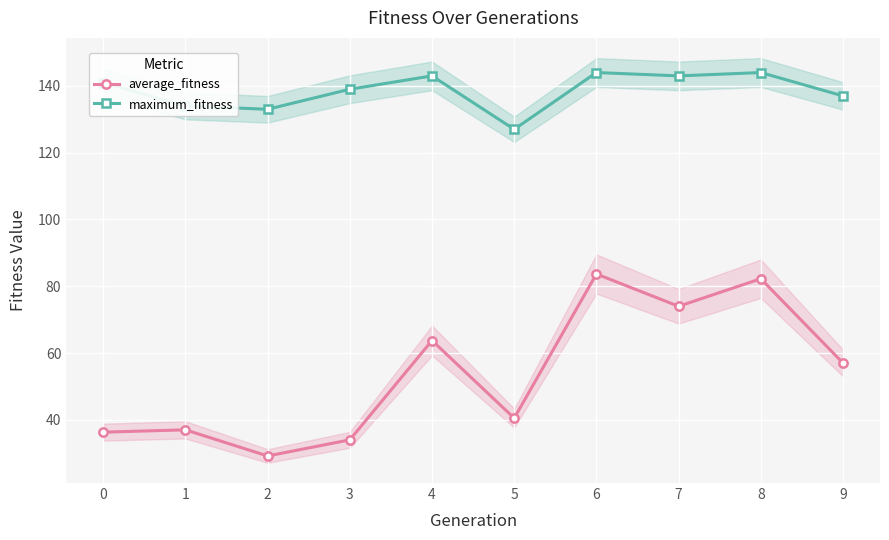

True or false: average_fitness and maximum_fitness intersect in this chart.

False